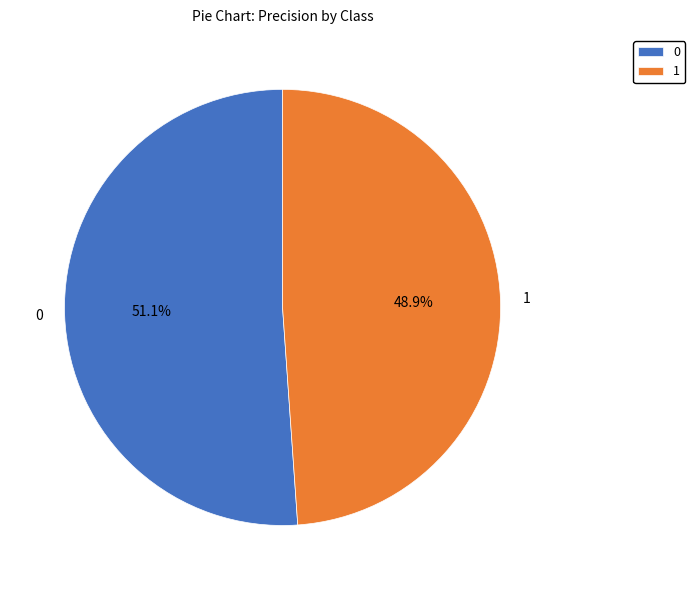

To the nearest percent, what is the average slice percentage?

50%